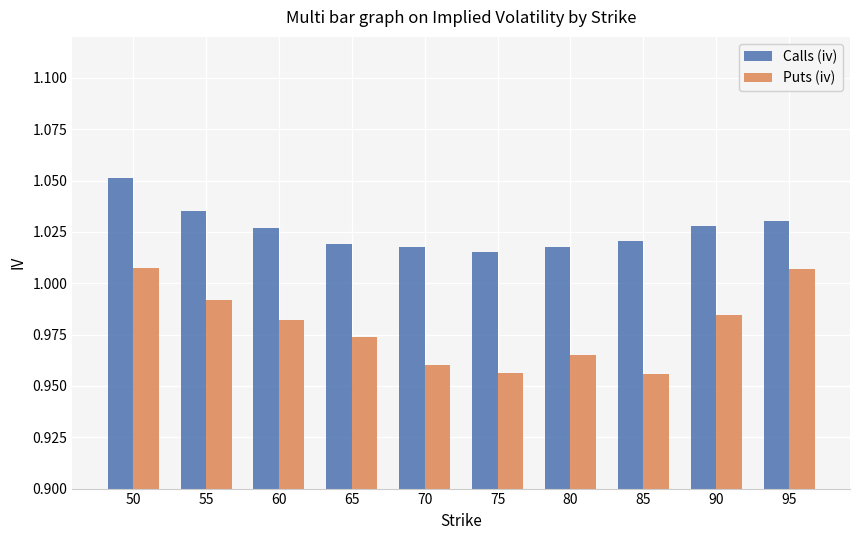

What are all the series names shown in the legend?

Calls (iv), Puts (iv)